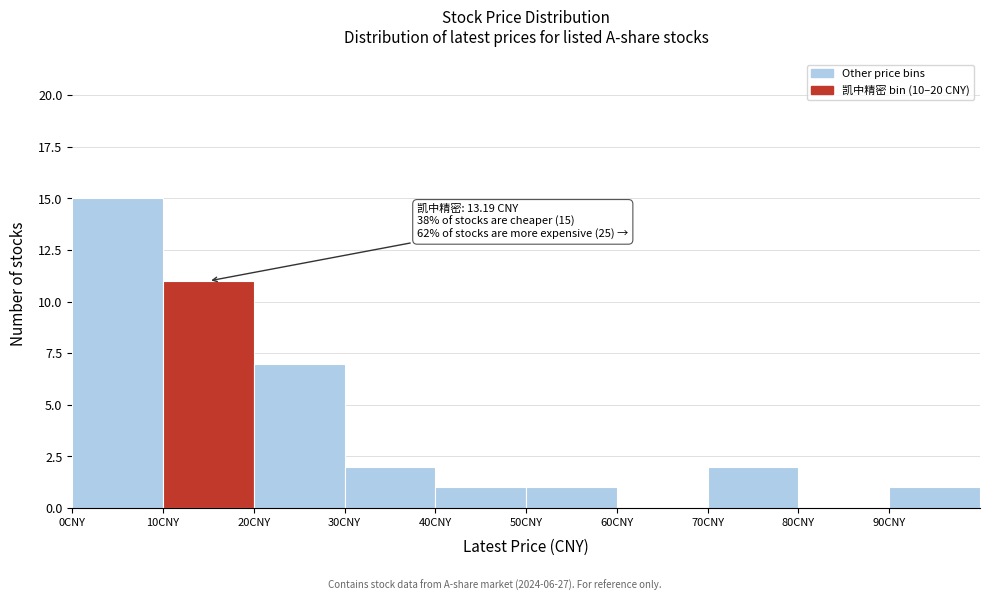

Which range on the x-axis has the tallest bar?

0 to 10